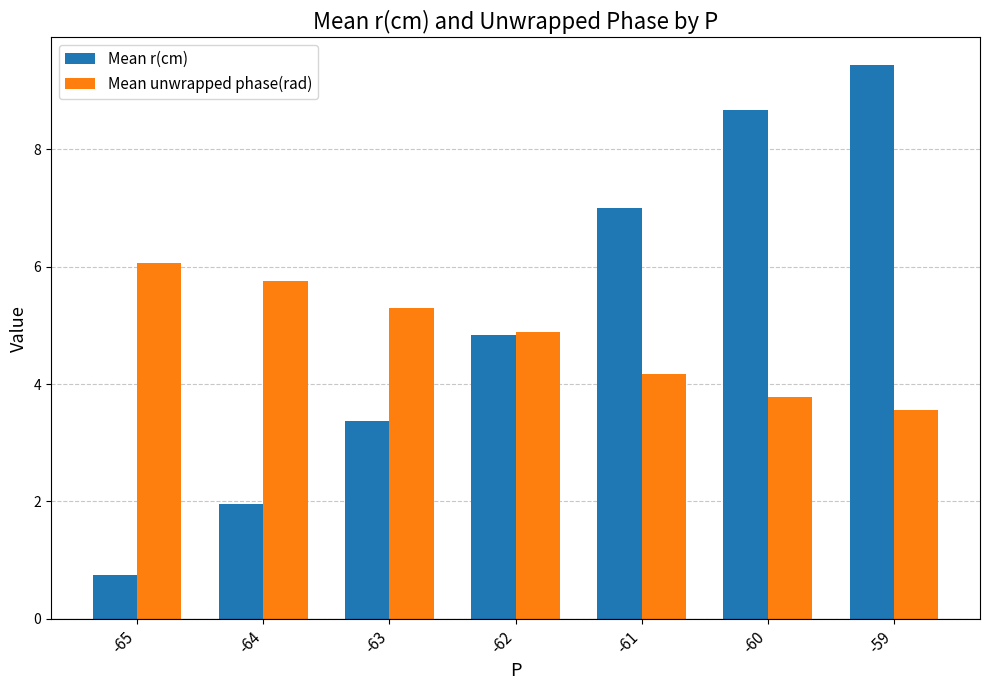

What is the difference between the maximum and minimum values in the Mean unwrapped phase(rad) series?

2.5